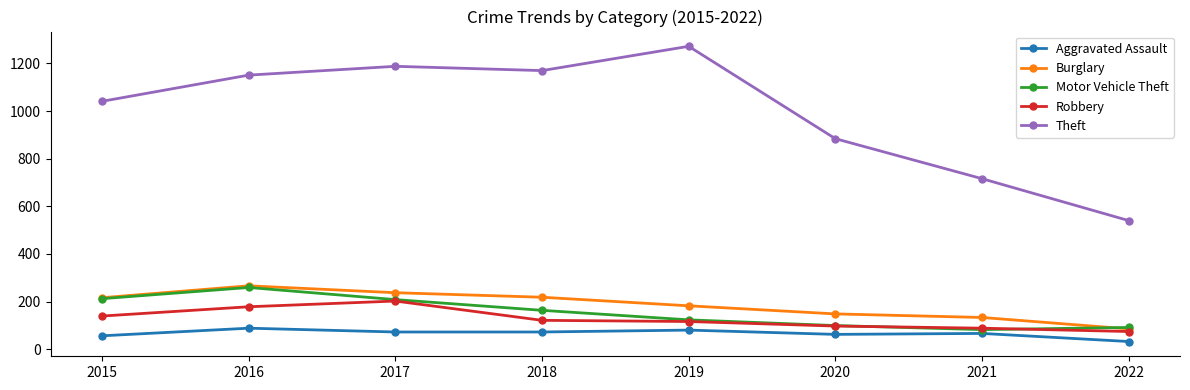

What is the value of the Aggravated Assault point at the 1st from the left?

56